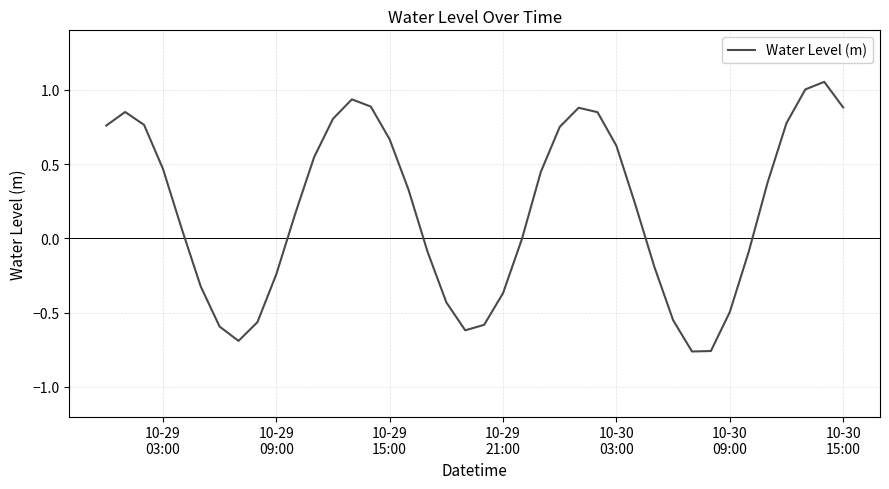

What is the difference between the maximum and minimum values?

1.8